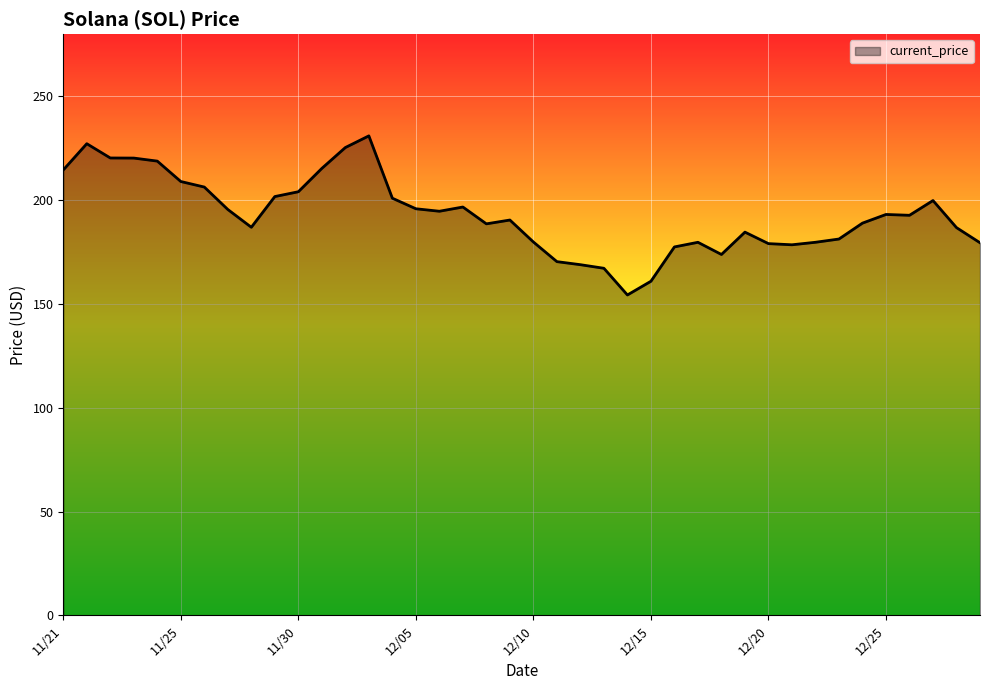

What is the difference between the maximum and minimum values?

76.7